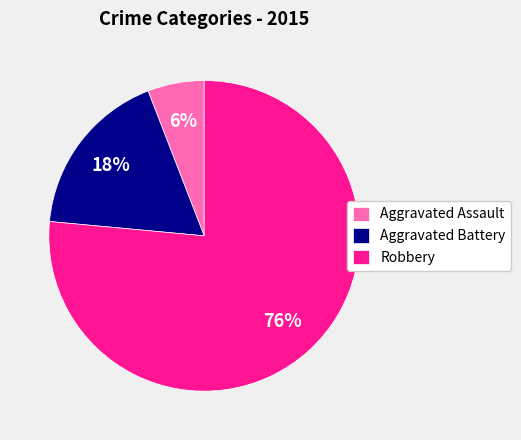

Does any single category account for the majority?

Yes